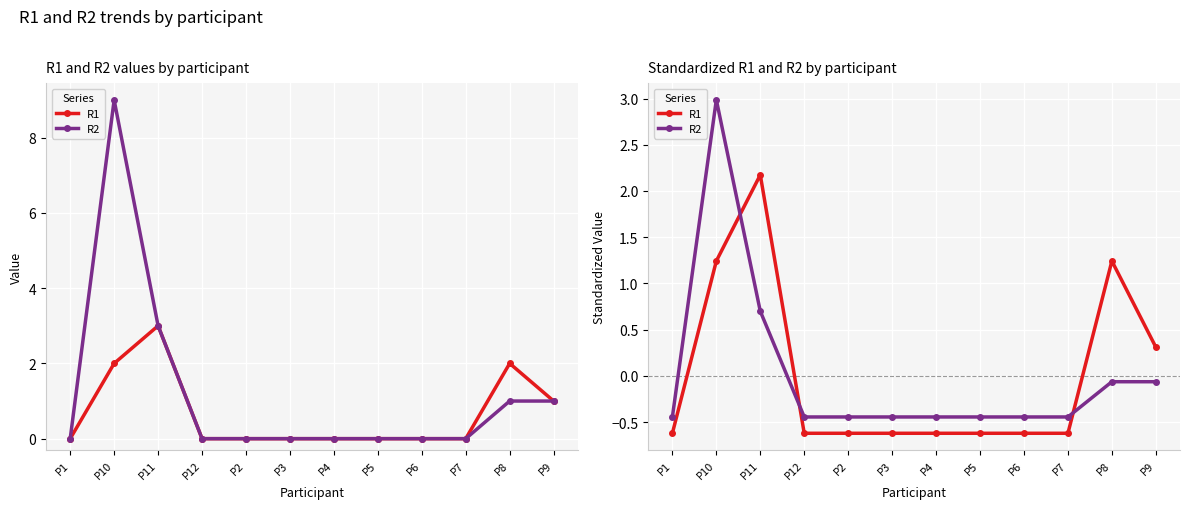

At which label is R1 closest to 0?

P9